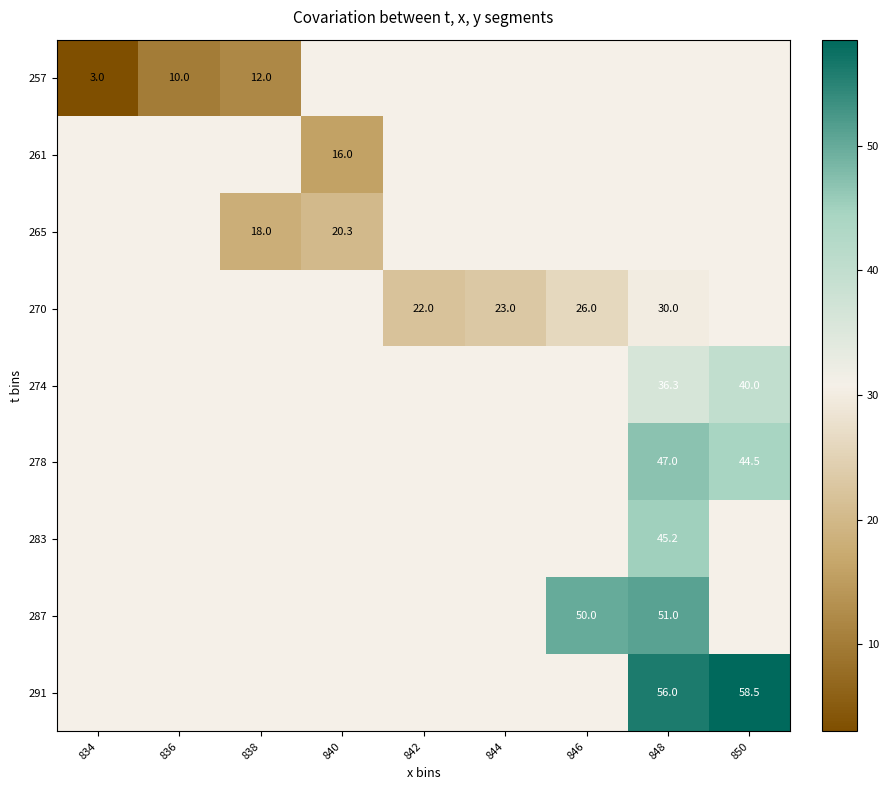

The 270 series shows 6.8 at 844. True or false?

False